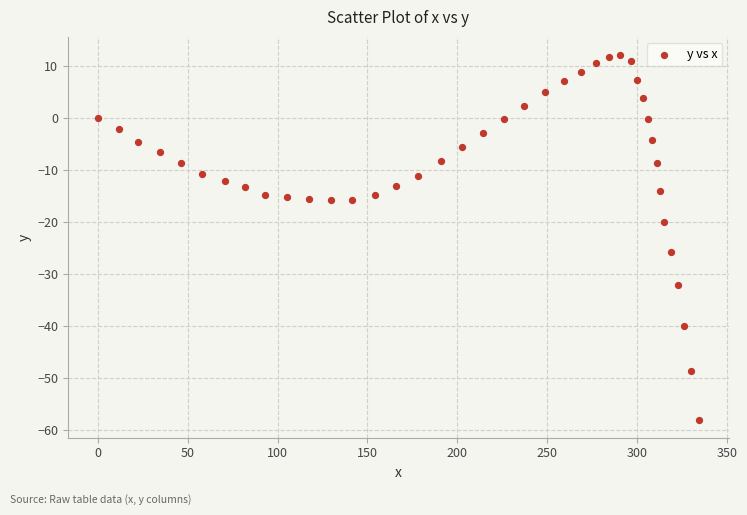

What is the range of Y values (max minus min)?

70.0